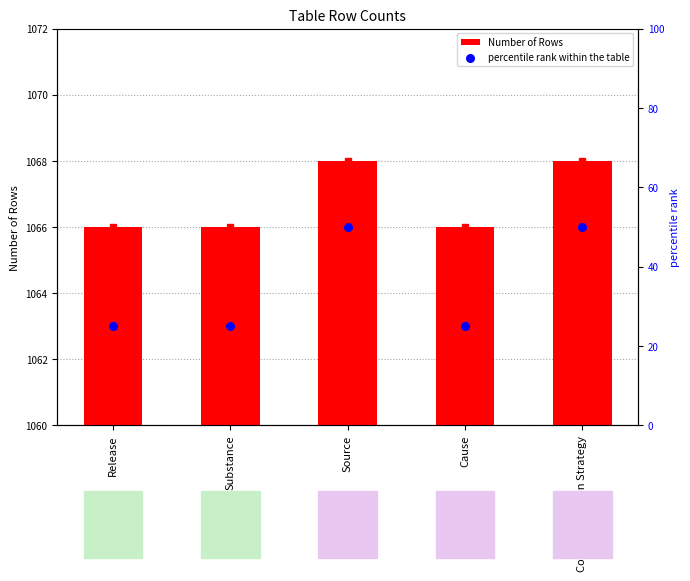

Which series contains the lowest Y value?

percentile rank within the table